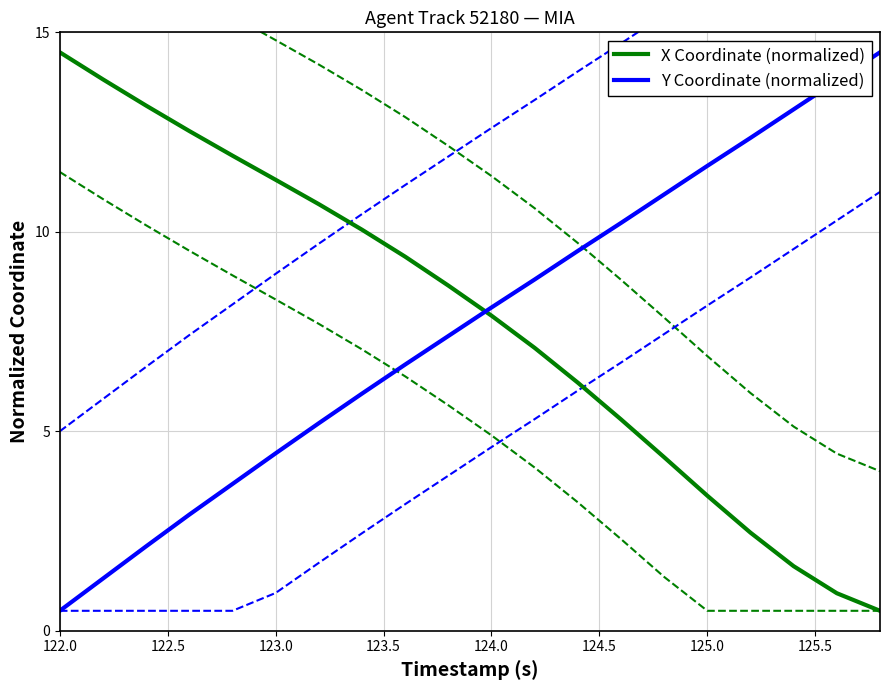

At which label does X Coordinate (normalized) reach its peak?

122.0